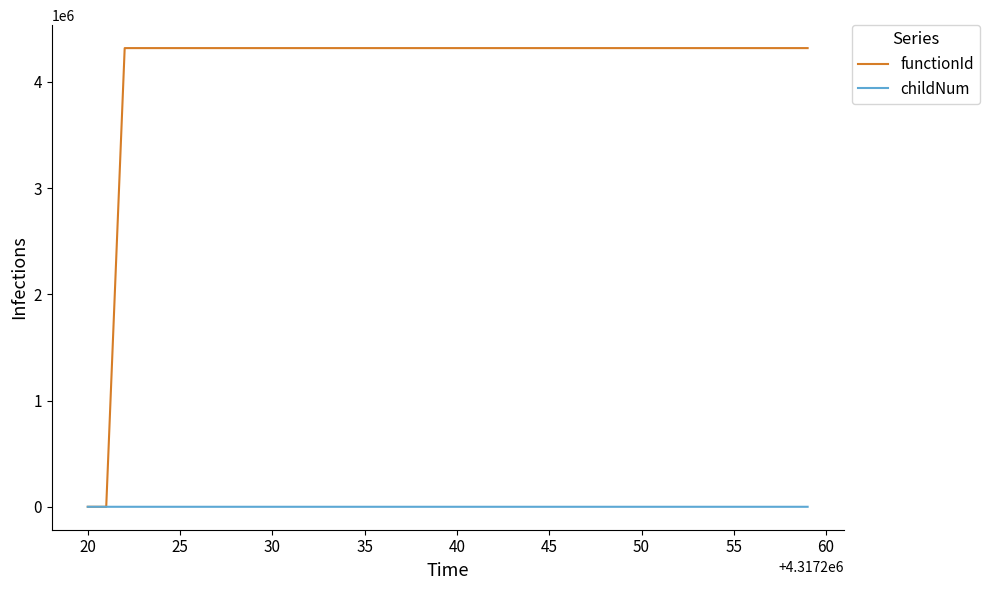

What is the difference between the maximum and minimum values in the functionId series?

4317221